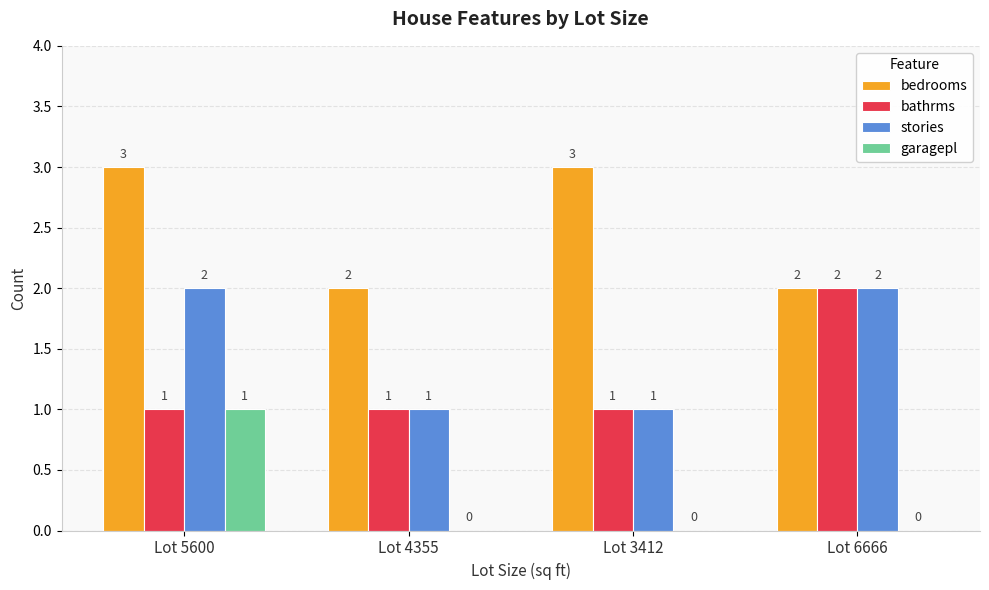

Is the value of bedrooms at Lot 4355 greater than the value of garagepl at Lot 5600?

Yes